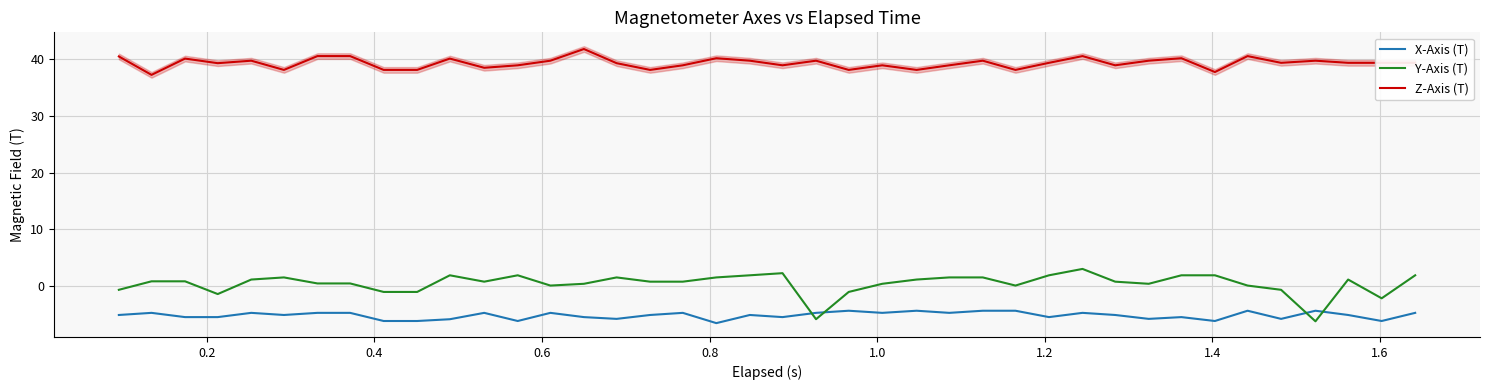

Does the chart display data point markers on the line(s)?

No